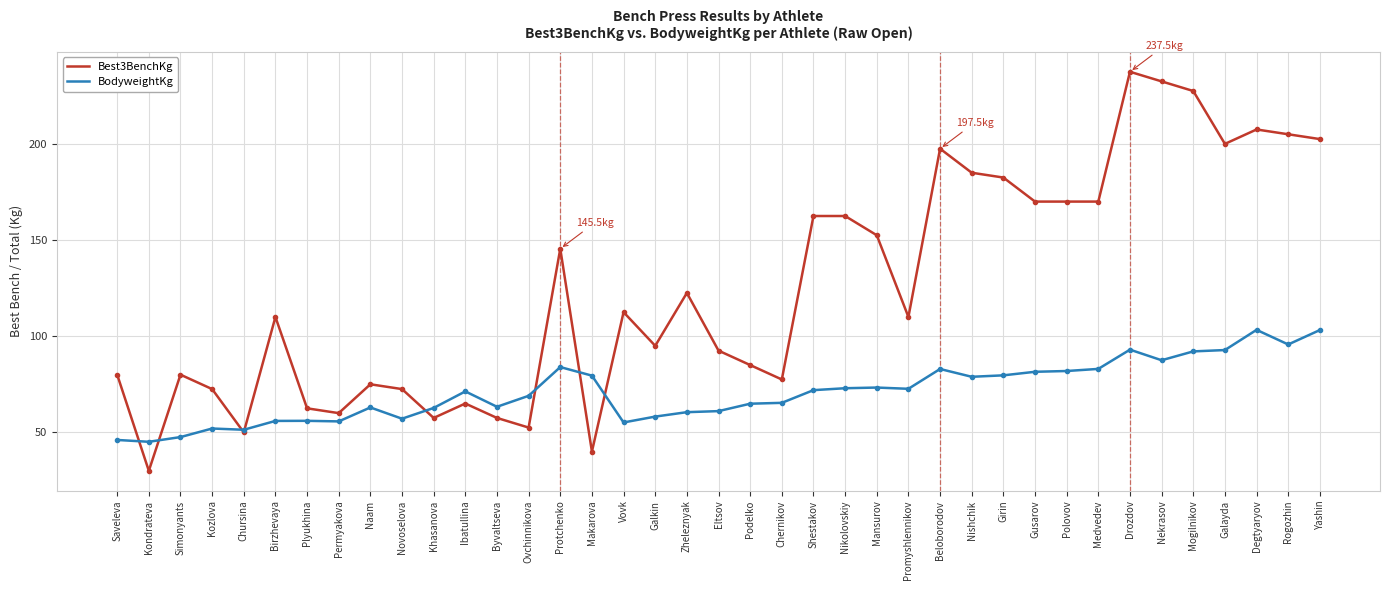

What is the approximate value of Best3BenchKg at Mogilnikov?

227.5